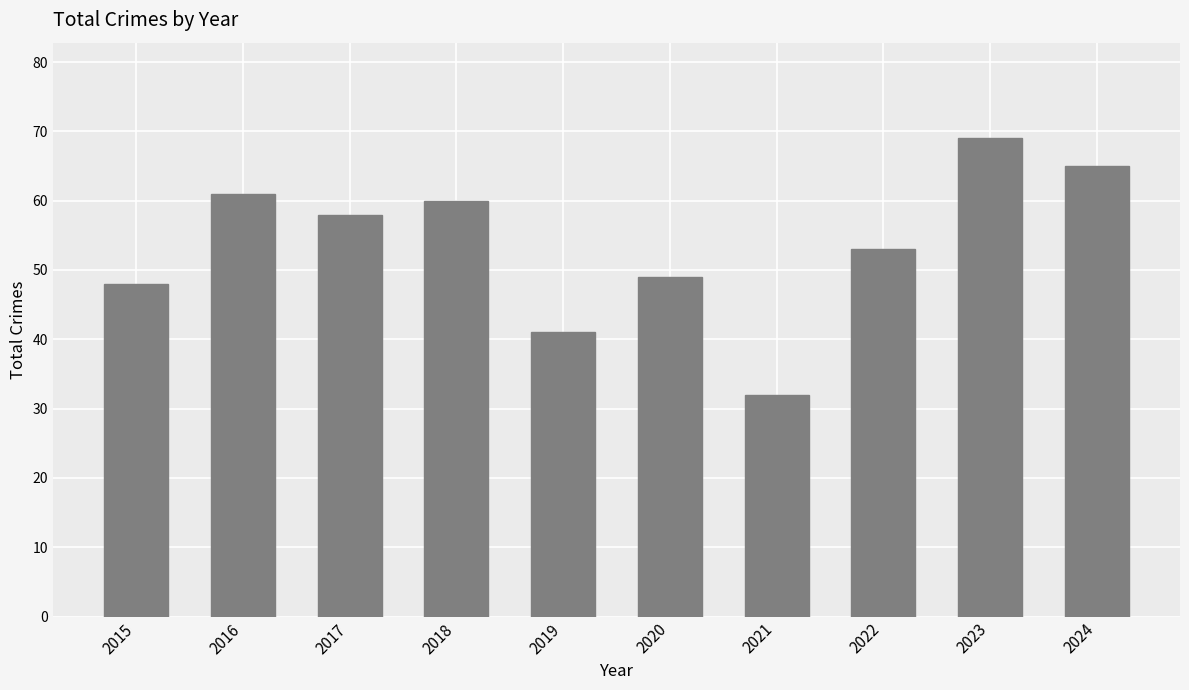

What is the smallest value displayed?

32